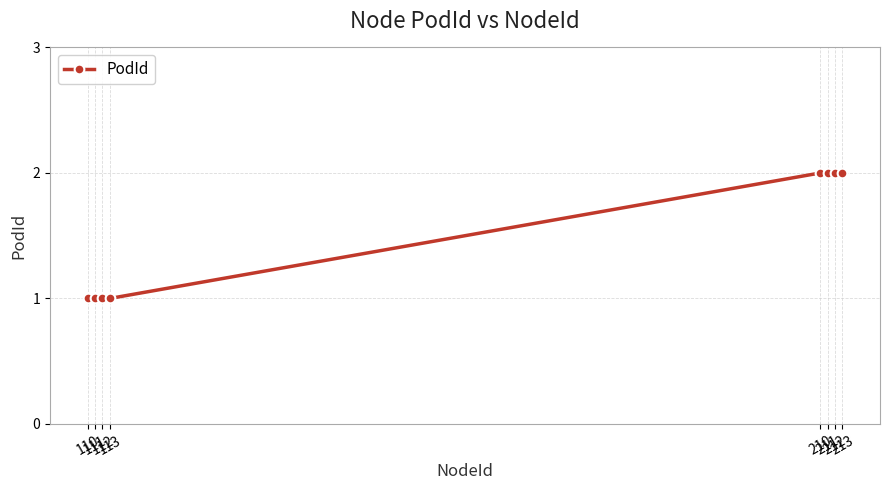

Read the value at 213.

2